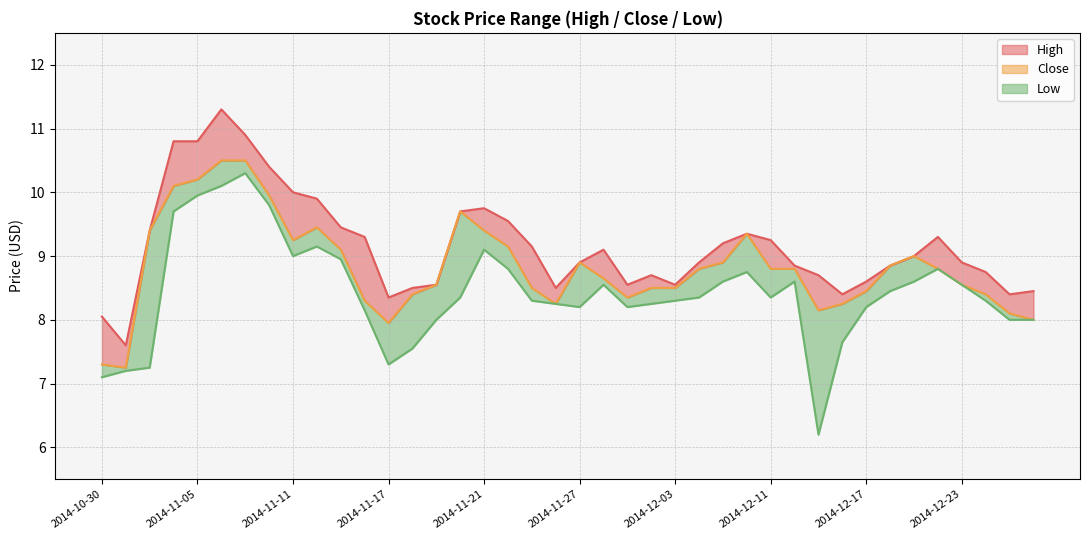

Does the chart have visible grid lines?

Yes